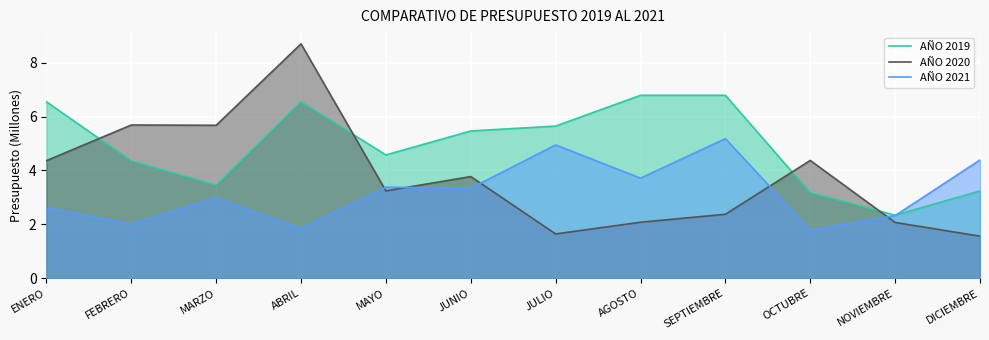

Rank the series by their maximum value, from highest to lowest.

AÑO 2020, AÑO 2019, AÑO 2021